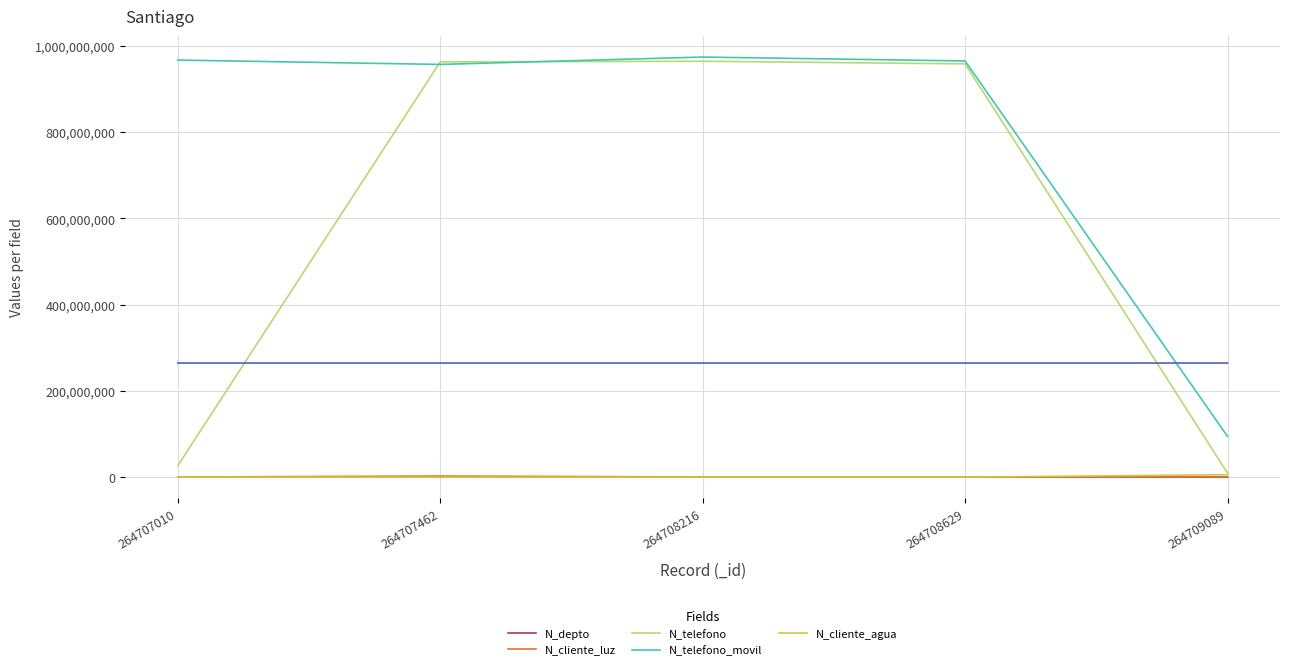

Reading right to left, what are all the values shown in this chart?

N_depto: 2800	1523	630	1508	2608
N_cliente_luz: 521566	258663	324732	2586314	268734
N_telefono: 9456798	958714336	964782014	963258714	26782635
N_telefono_movil: 94564654	965423133	974523233	957412235	967500475
N_cliente_agua: 5645645	0	5874	1234	15036